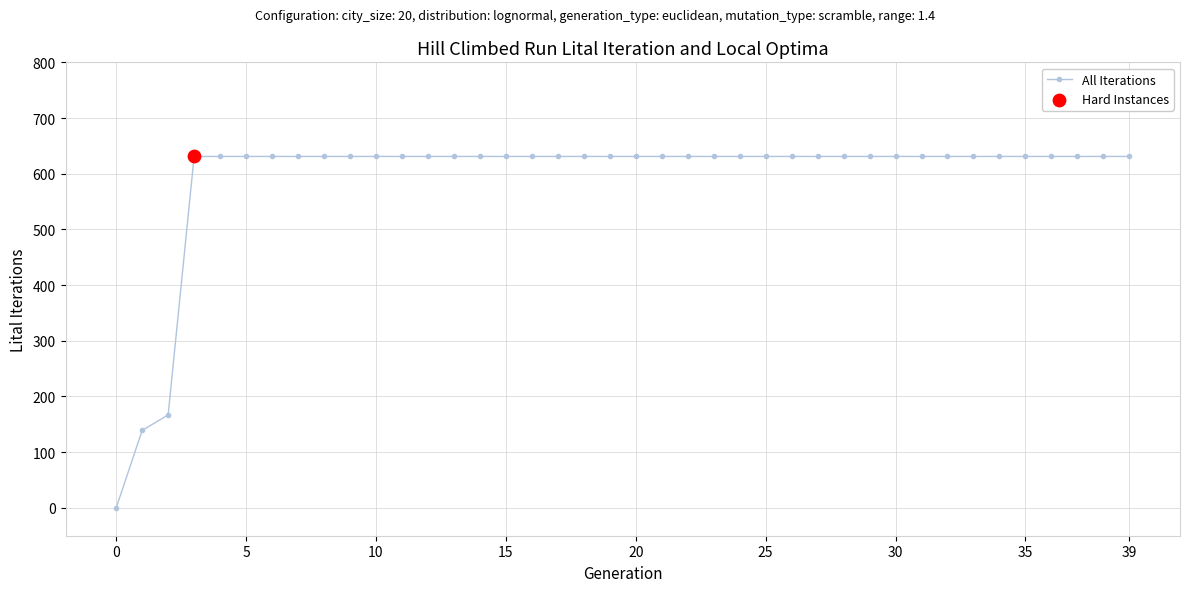

What is the difference between the second highest and minimum values?

631